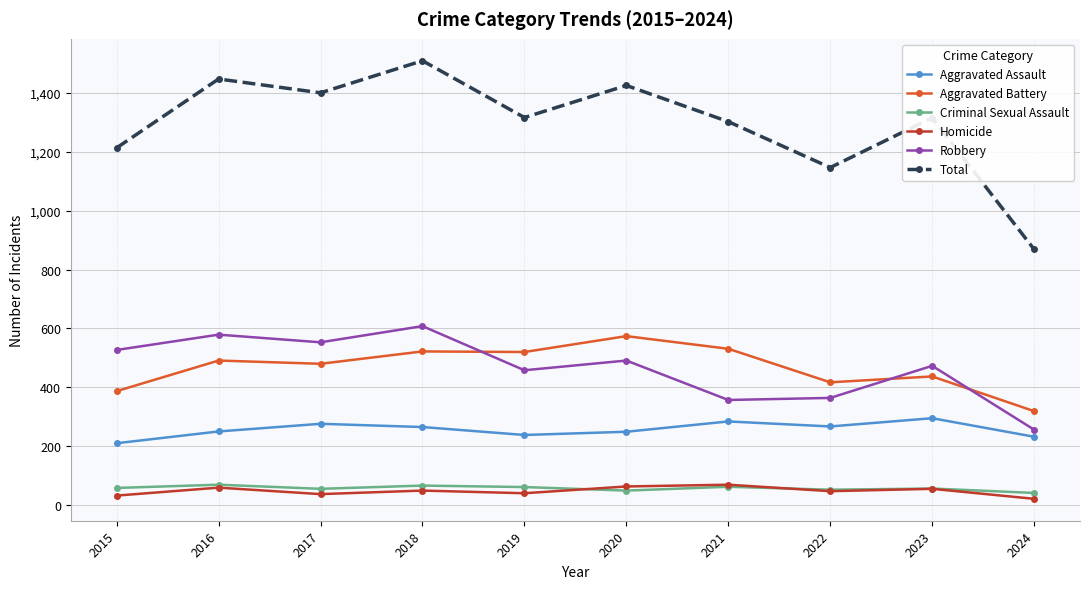

Is this an area chart (filled region under the line)?

No